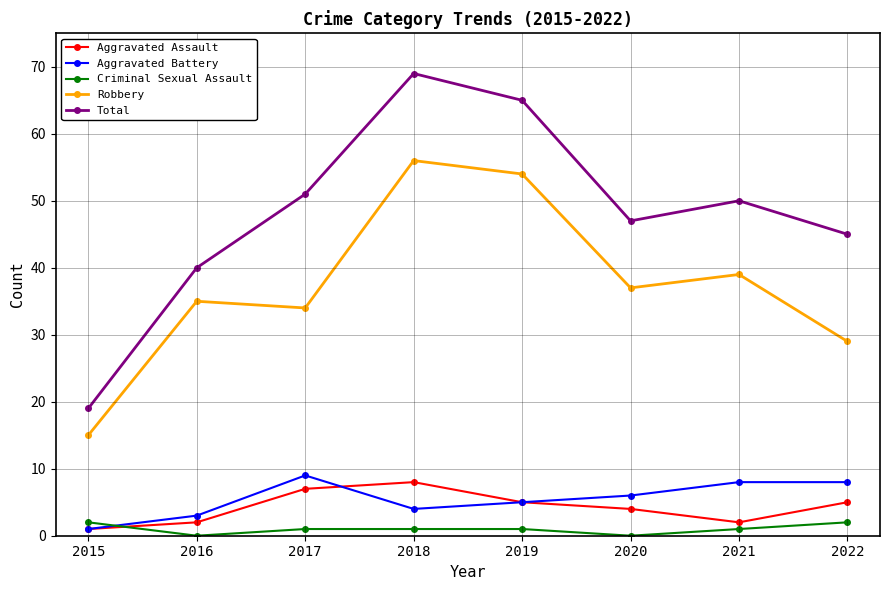

How many interior local valleys does the Total series have?

1